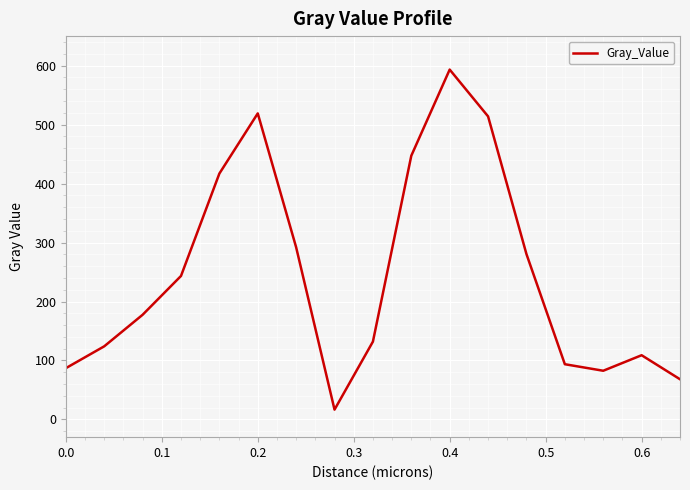

What is the difference between the maximum and minimum values?

576.6